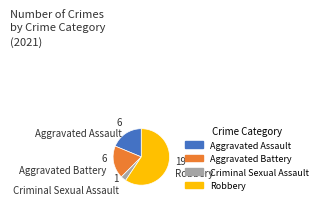

Combined, do Criminal Sexual Assault and Aggravated Battery account for over 50%?

No